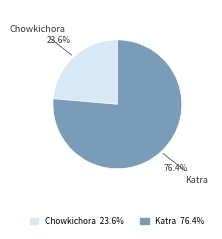

Which category has the smallest portion of the pie?

Chowkichora